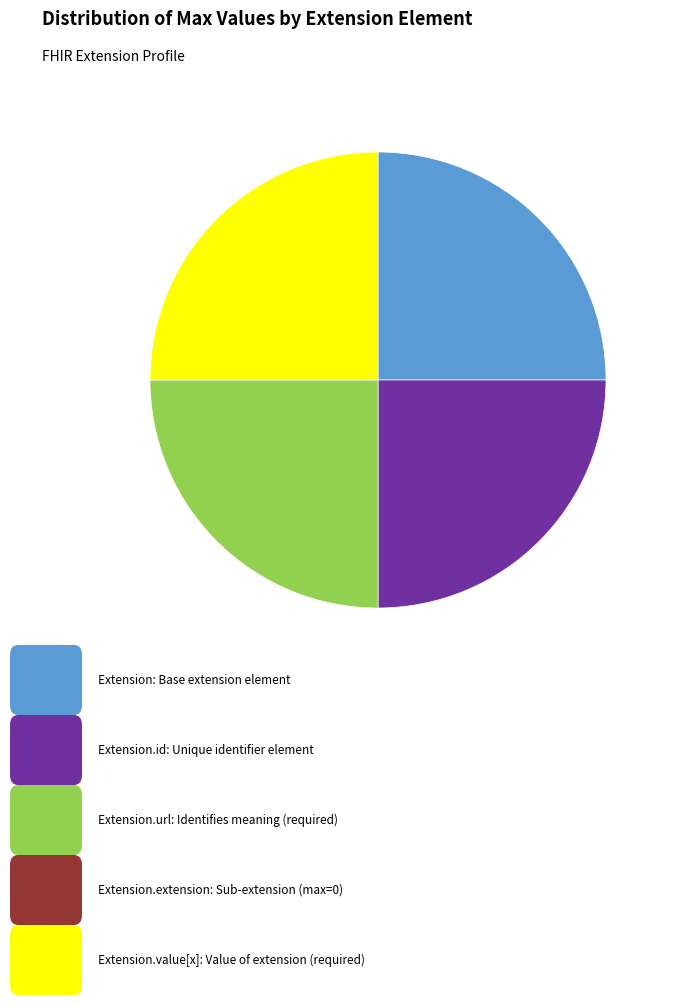

Is there any slice that represents more than half of the pie?

No